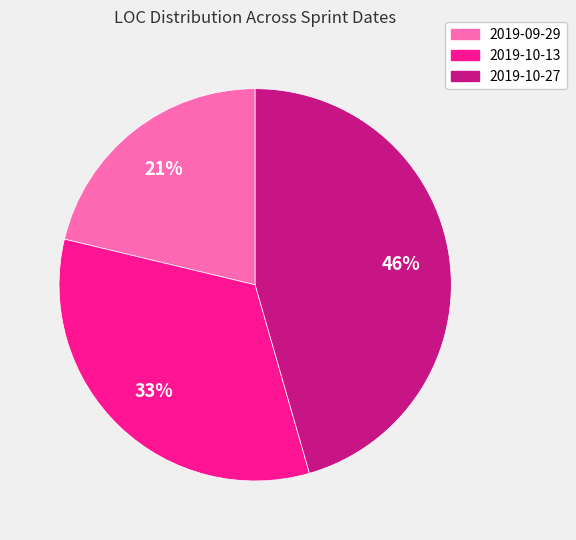

True or false: 2019-09-29 accounts for 8% of the total.

False